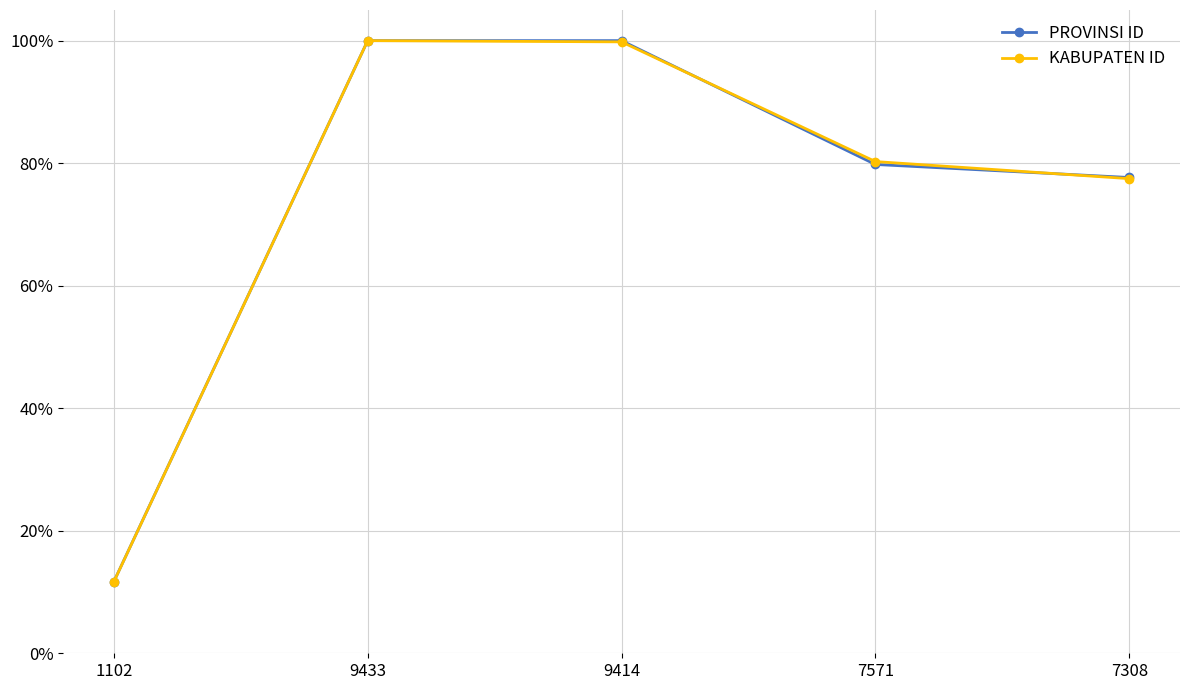

How many interior local peaks does the KABUPATEN ID series have?

1